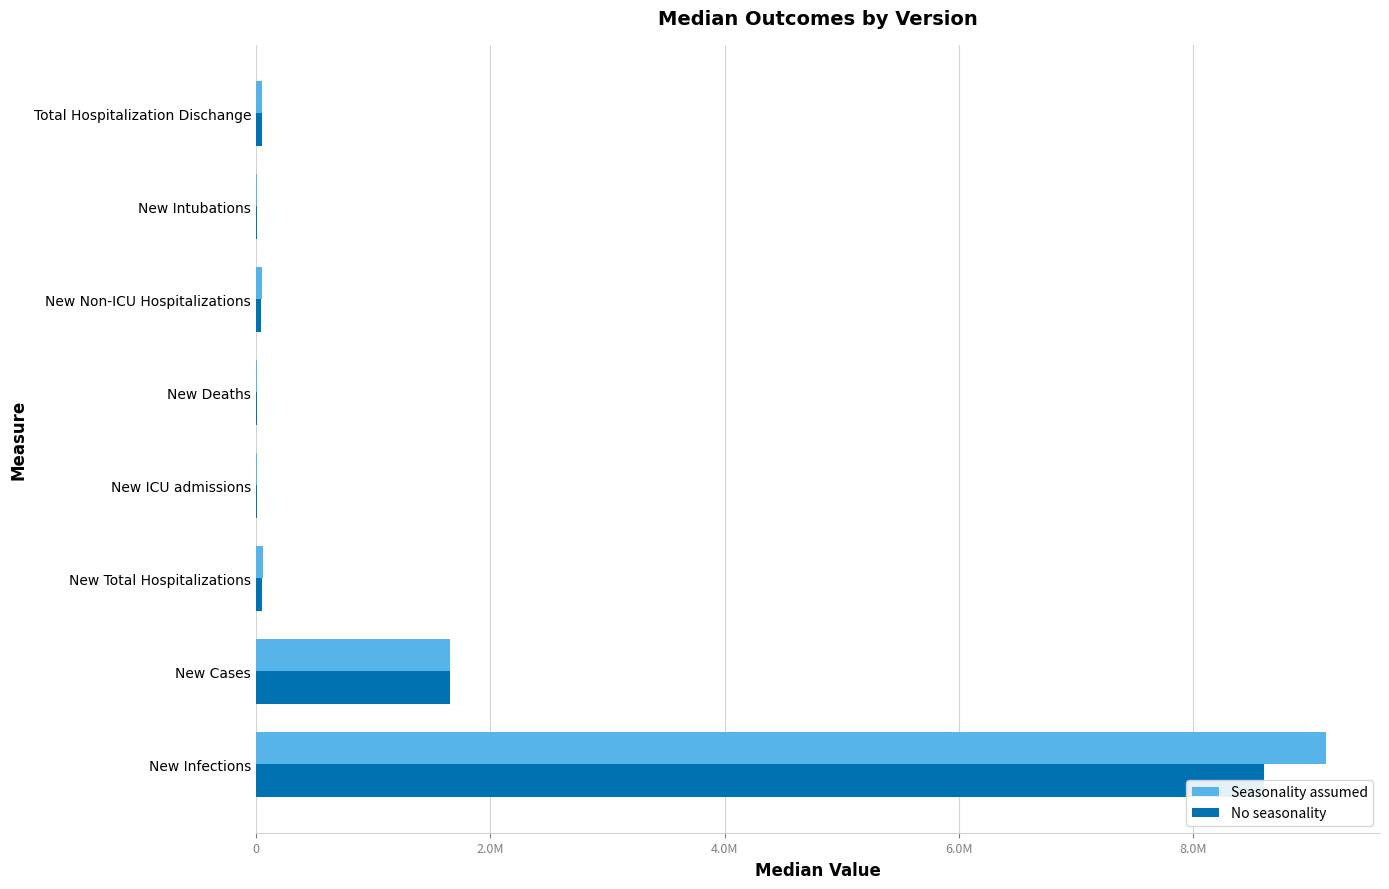

Is it true that Seasonality assumed equals 2704679 at New Cases?

False